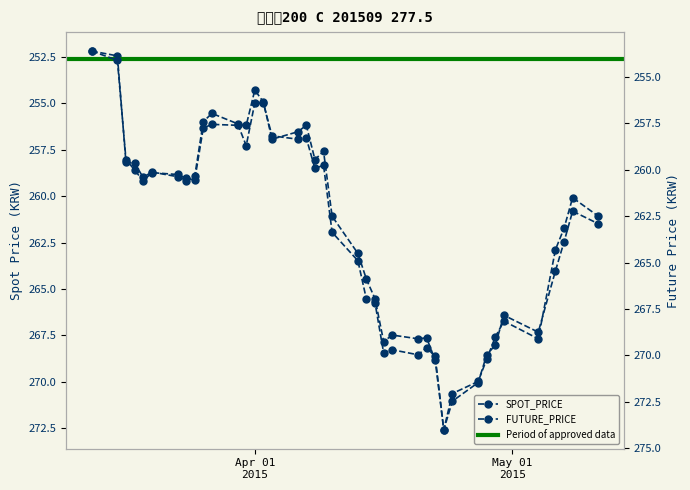

Which has a higher value, 2015-05-08 or 2015-03-25?

2015-05-08